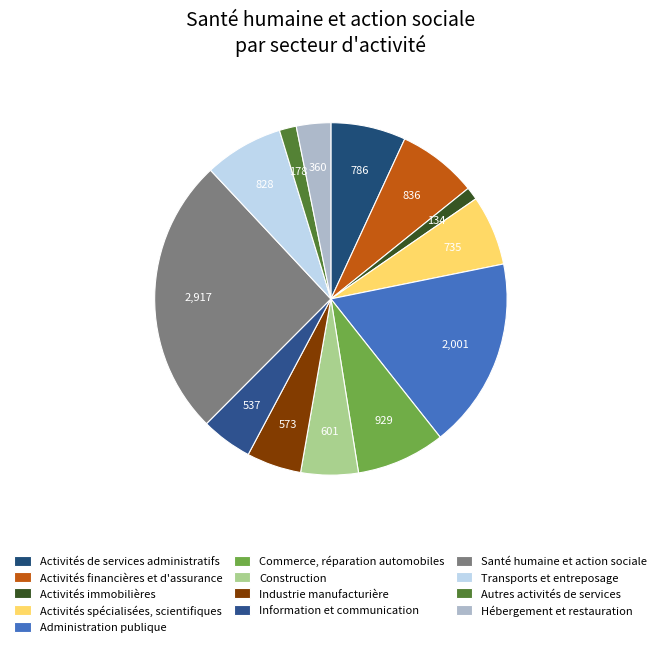

Combined, do Construction and Santé humaine et action sociale account for over 50%?

No